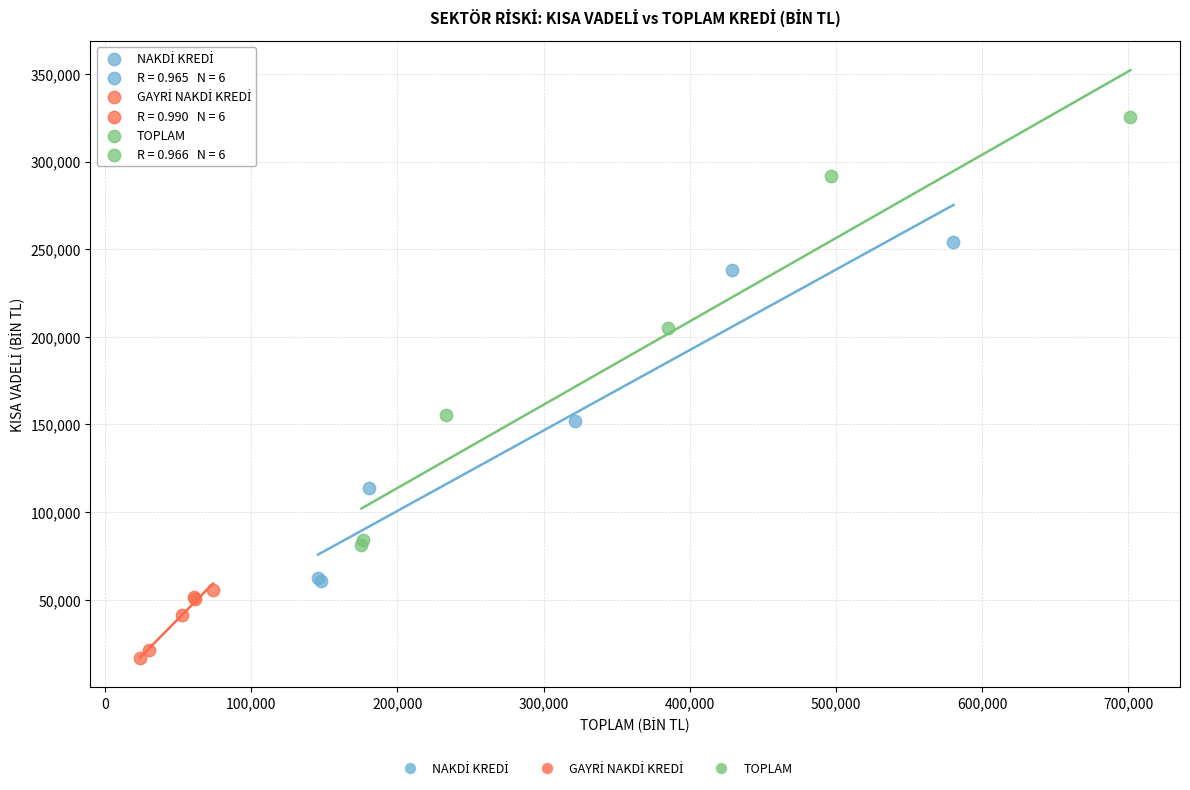

Which series contains the highest Y value?

TOPLAM